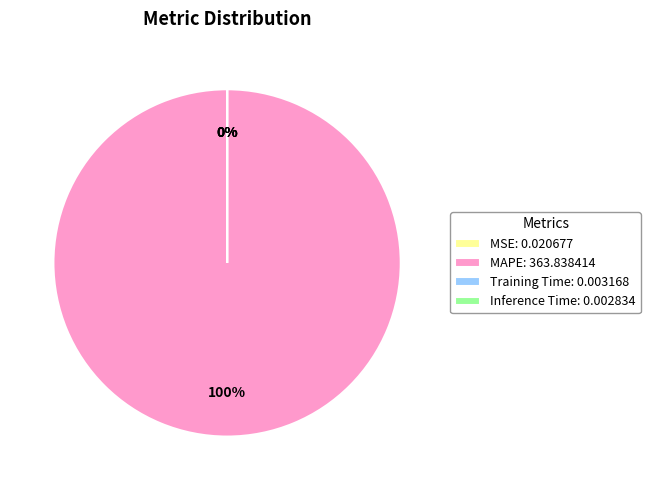

True or false: MSE accounts for 0% of the total.

True